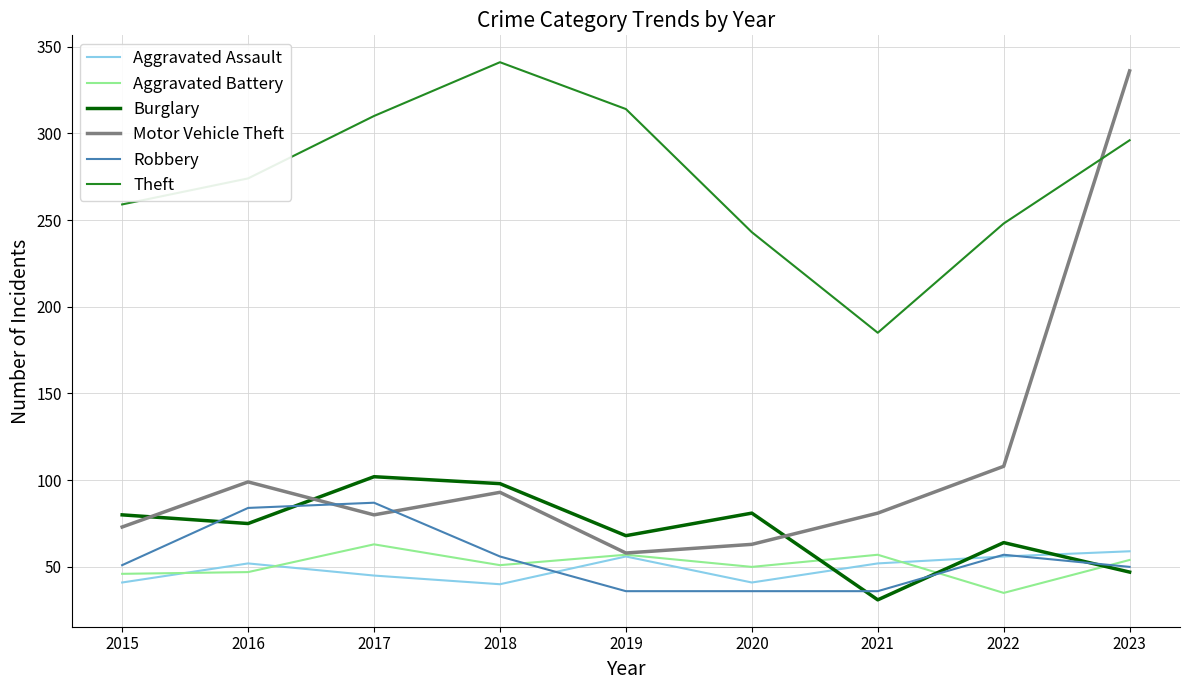

Where is Motor Vehicle Theft nearest to the value 197?

2022